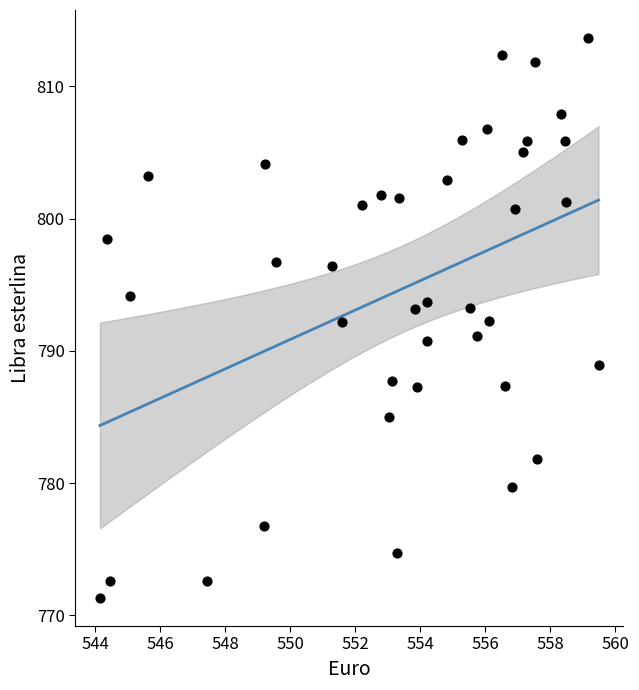

What is the range of X values (max minus min)?

15.3